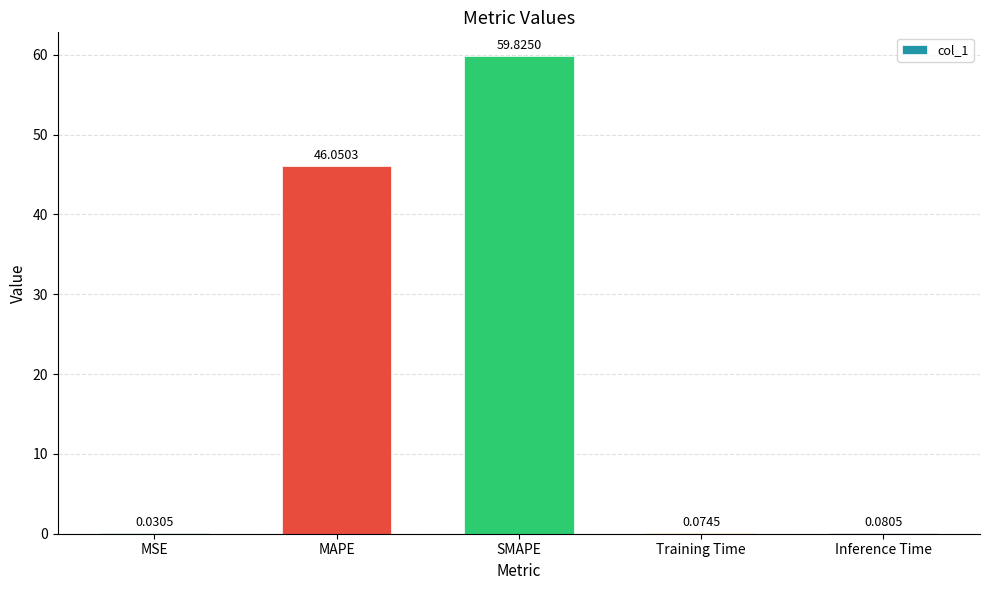

Between SMAPE and Training Time, which is larger?

SMAPE